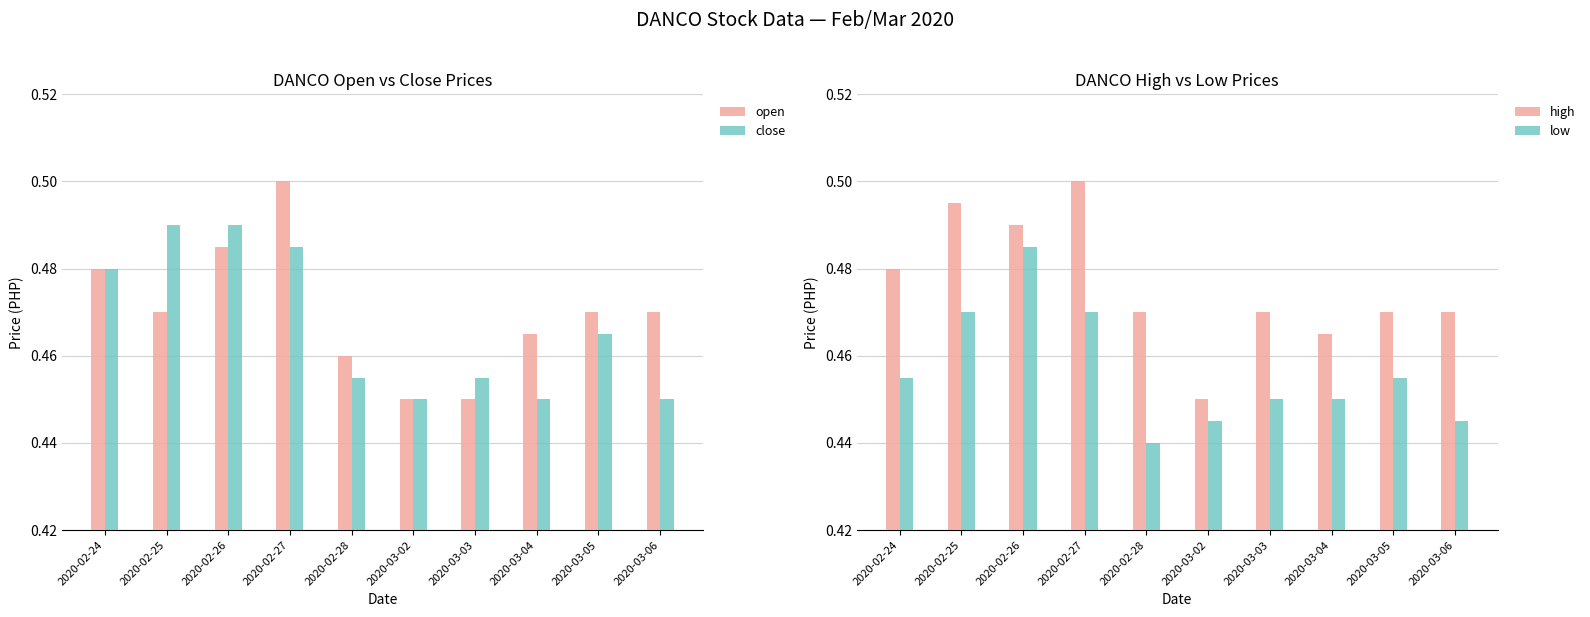

Rank the series by their maximum value, from lowest to highest.

low, close, open, high